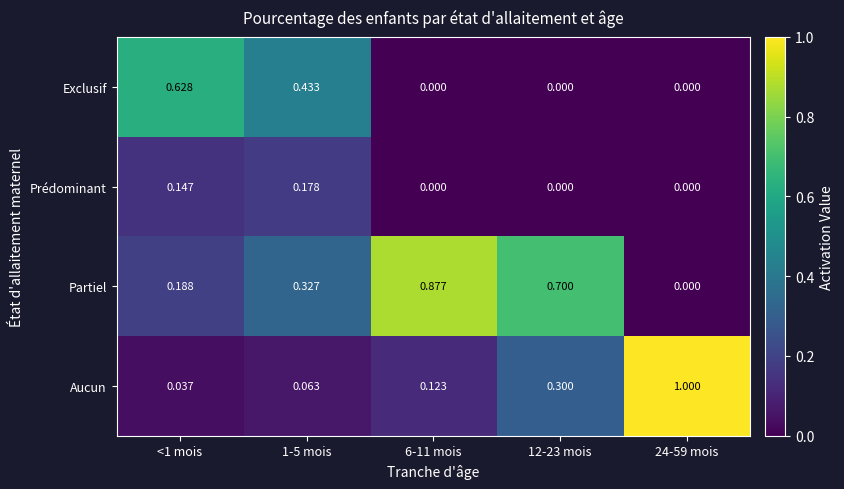

Rank the series by their maximum value, from lowest to highest.

Prédominant, Exclusif, Partiel, Aucun